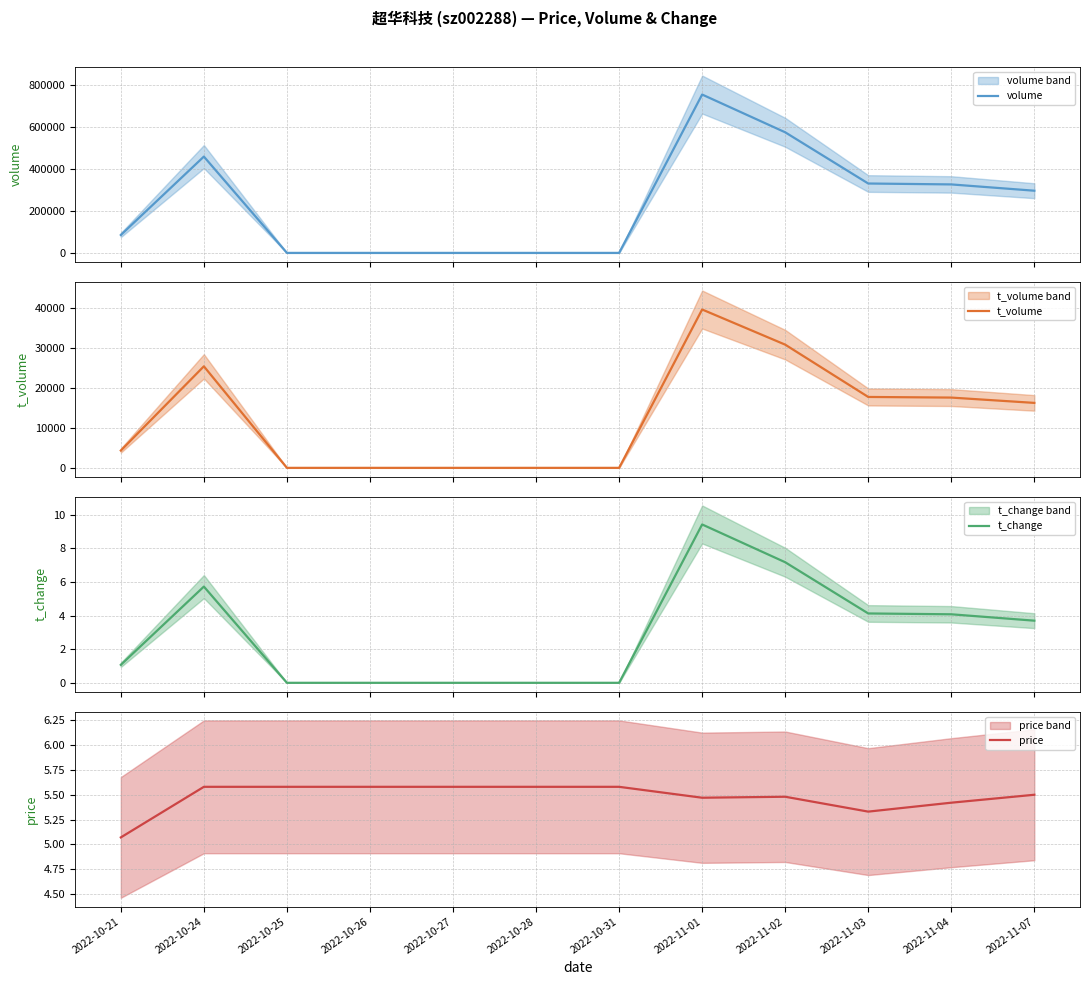

What is the total value across all series at 2022-10-25?

5.6